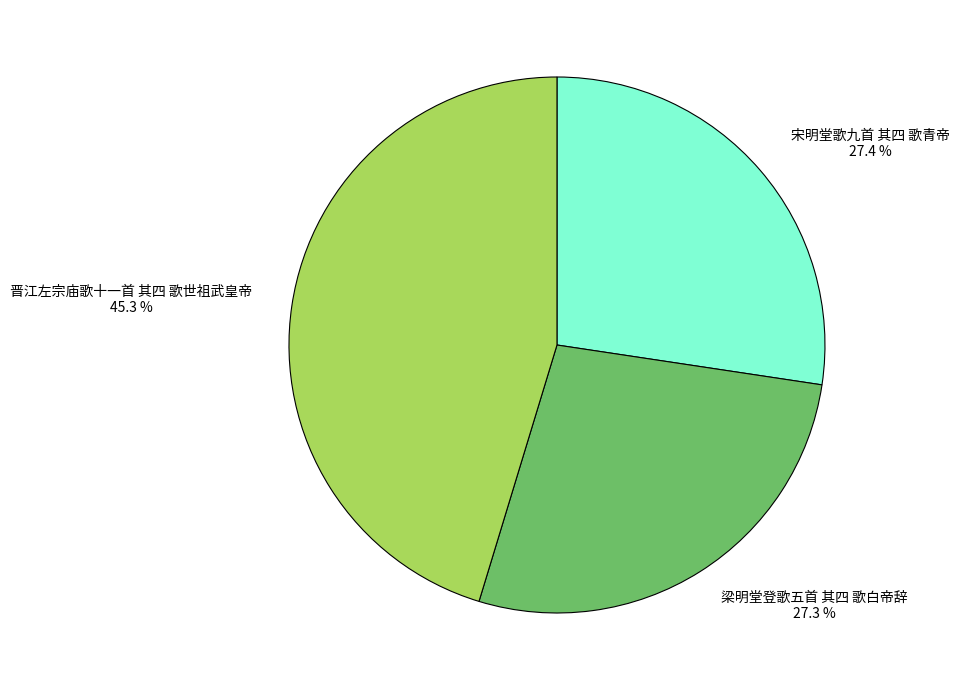

What percentage do 梁明堂登歌五首 其四 歌白帝辞 and 宋明堂歌九首 其四 歌青帝 together represent?

54.7%